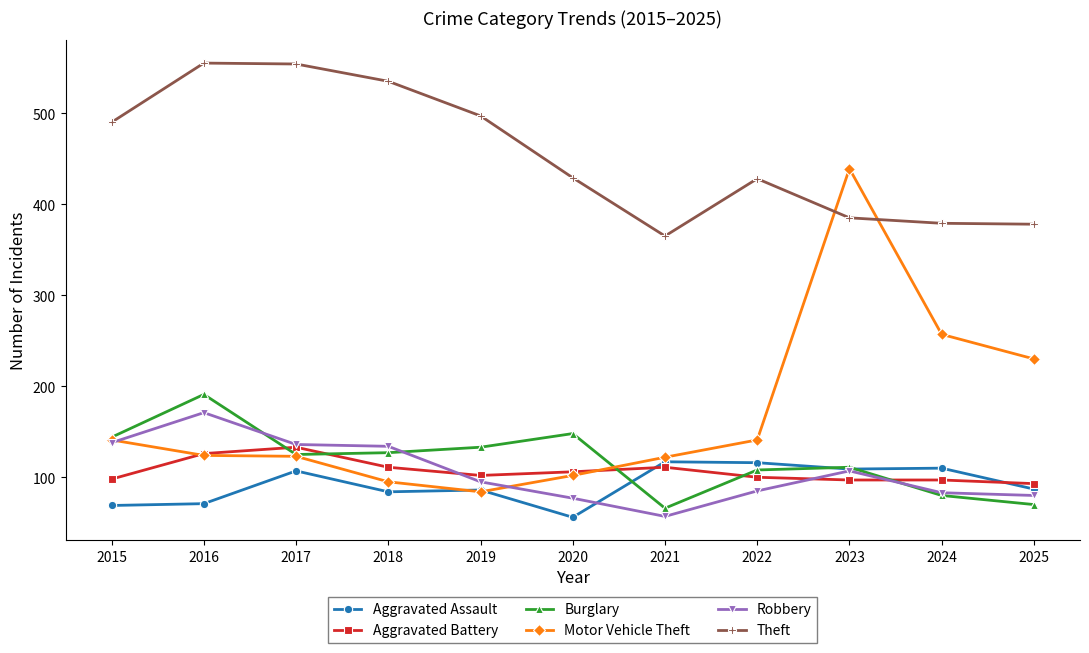

What is the difference between the Aggravated Assault values at 2016 and 2017?

36